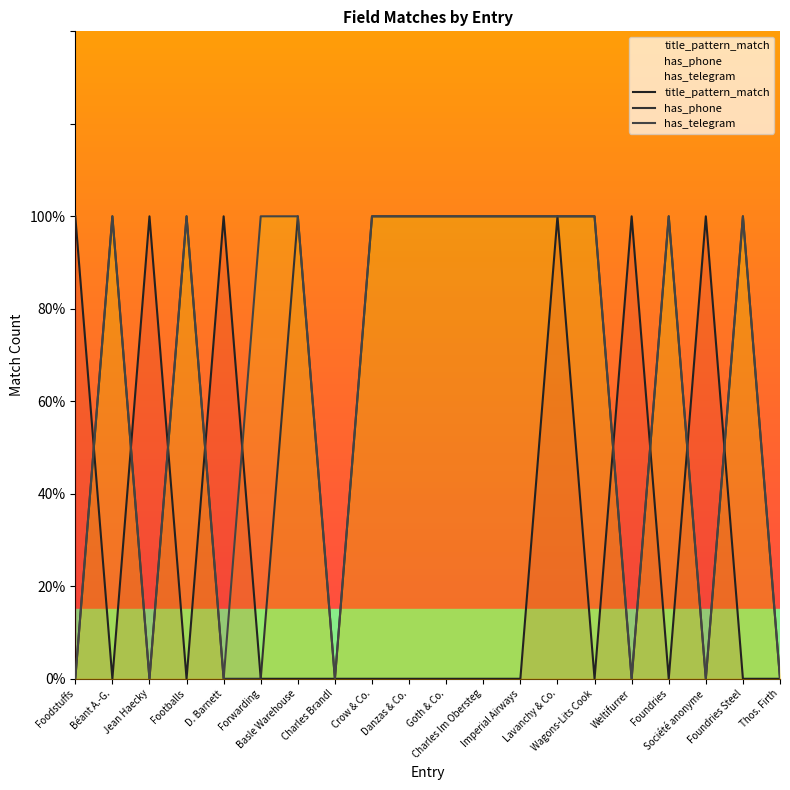

At which label does has_telegram reach its minimum?

Foodstuffs